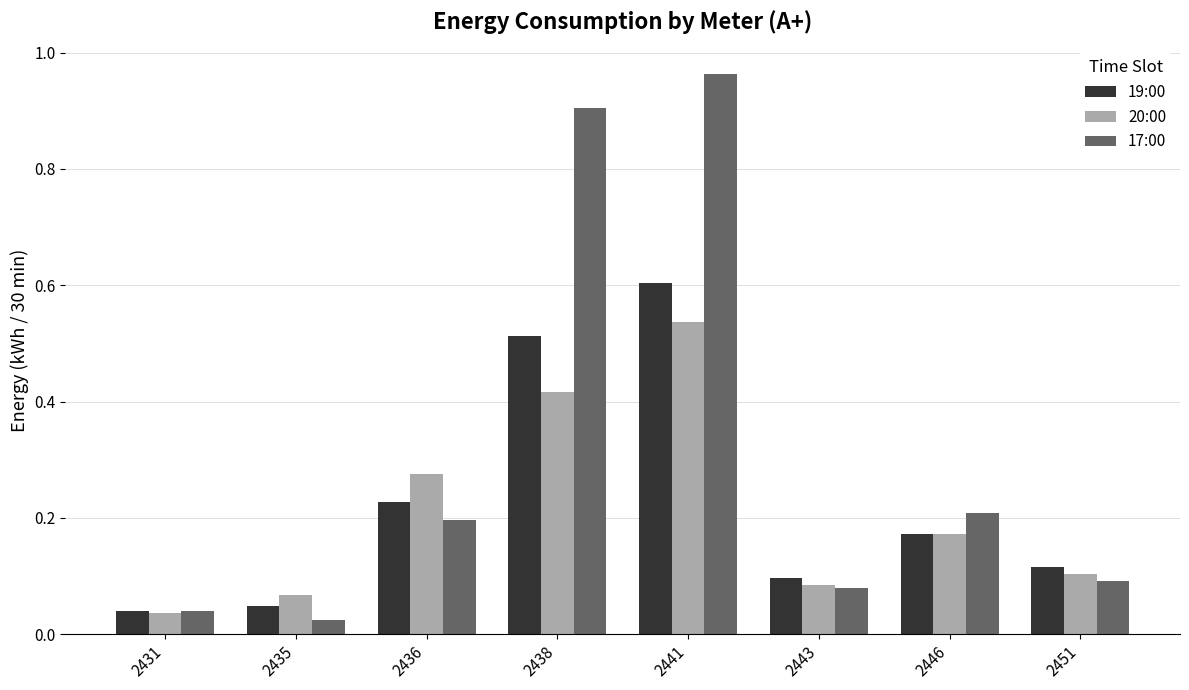

What is the sum of all 19:00 values?

1.8